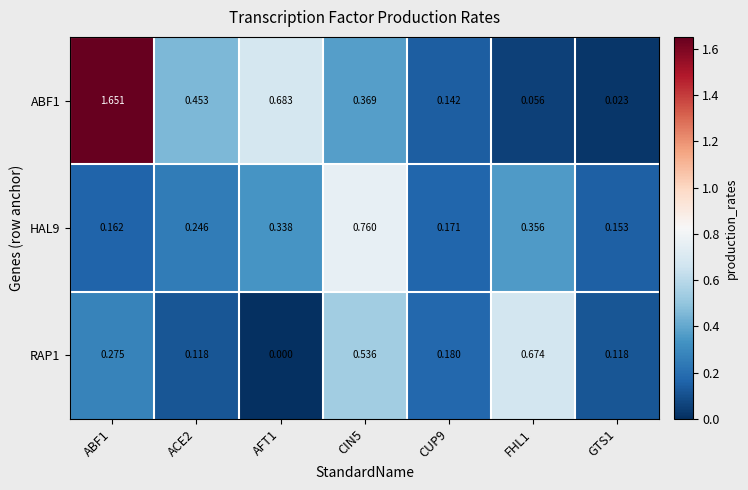

Is the value of HAL9 at GTS1 greater than the value of ABF1 at ACE2?

No